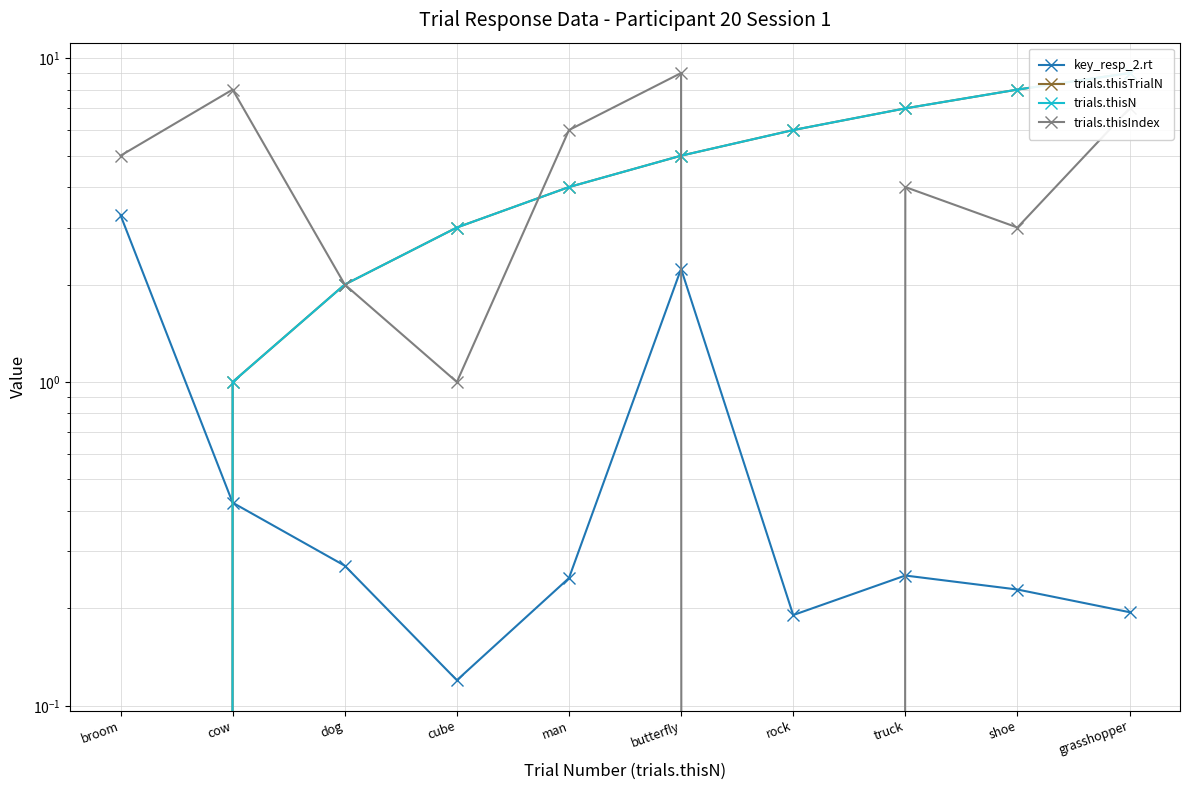

Reading right to left, extract all data points from this chart.

key_resp_2.rt: 0.2	0.2	0.3	0.2	2.2	0.2	0.1	0.3	0.4	3.3
trials.thisTrialN: 9.0	8.0	7.0	6.0	5.0	4.0	3.0	2.0	1.0	0.0
trials.thisN: 9.0	8.0	7.0	6.0	5.0	4.0	3.0	2.0	1.0	0.0
trials.thisIndex: 7.0	3.0	4.0	0.0	9.0	6.0	1.0	2.0	8.0	5.0